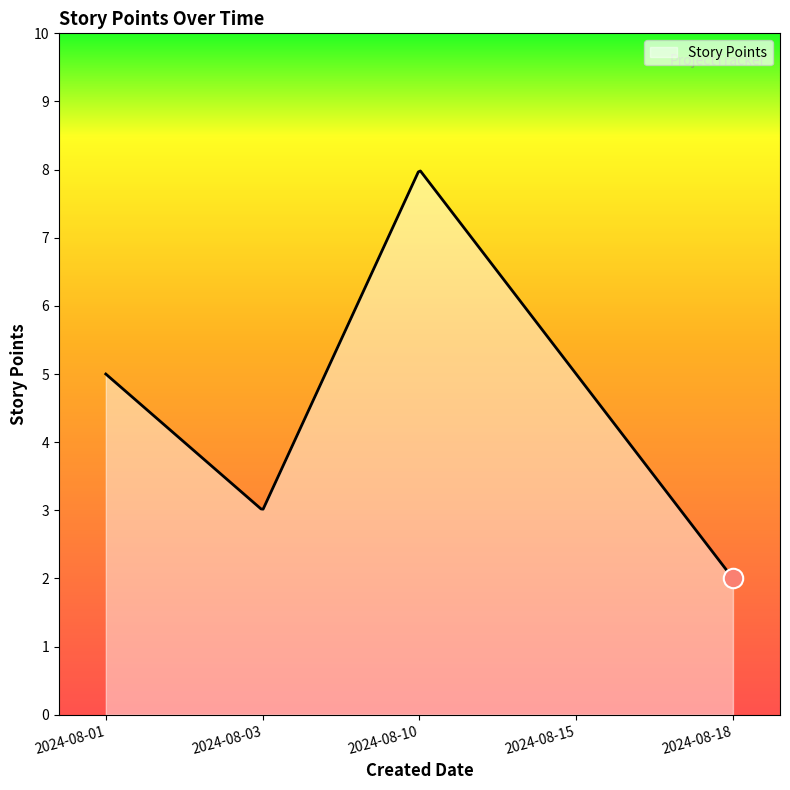

True or false: there are more than 0 points higher than both neighbors.

True